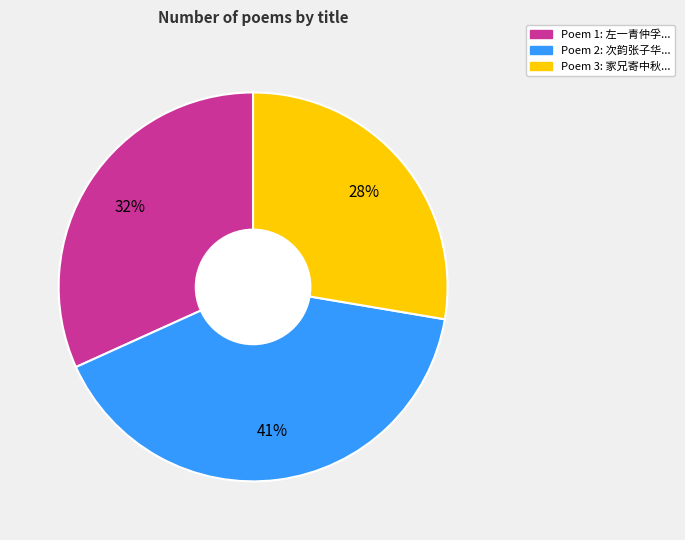

Rank the categories by value from highest to lowest.

Poem 2: 次韵张子华..., Poem 1: 左一青仲孚..., Poem 3: 家兄寄中秋...